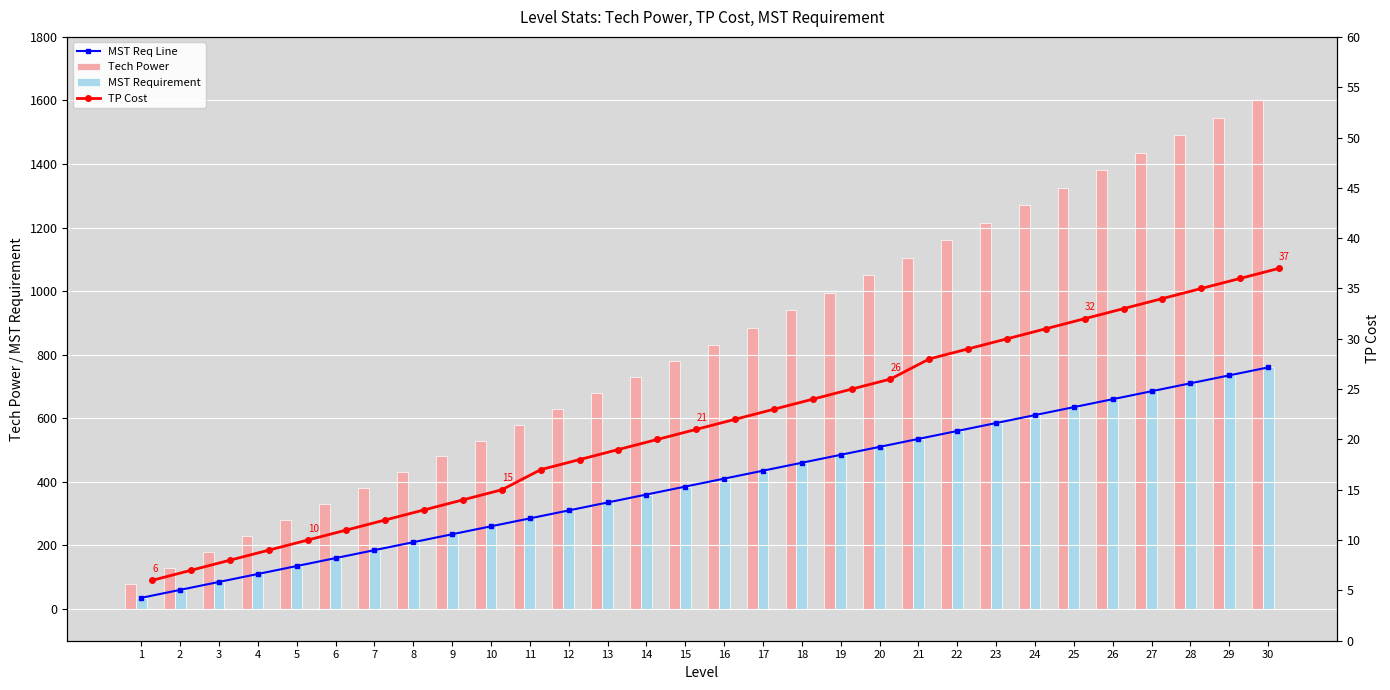

What is the minimum value for Tech Power?

80